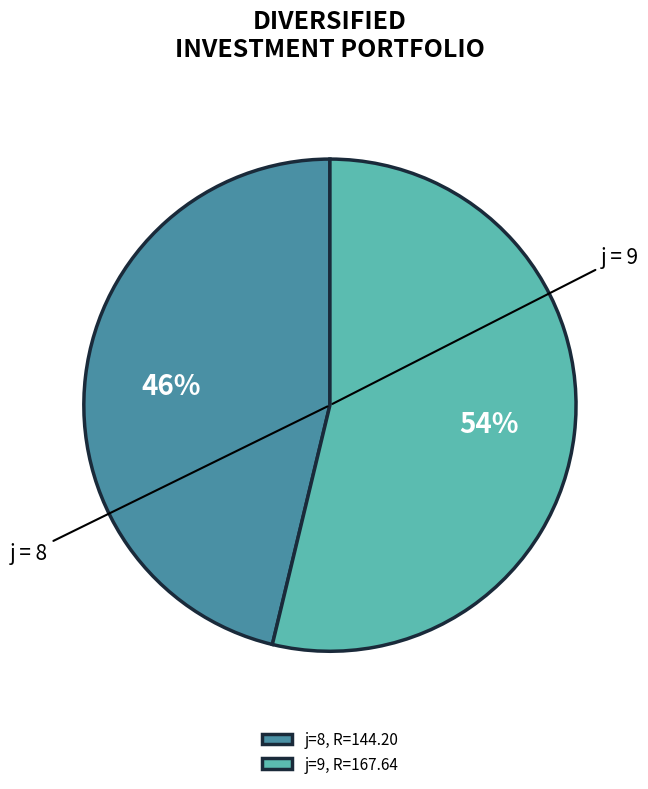

How many segments does this pie chart have?

2